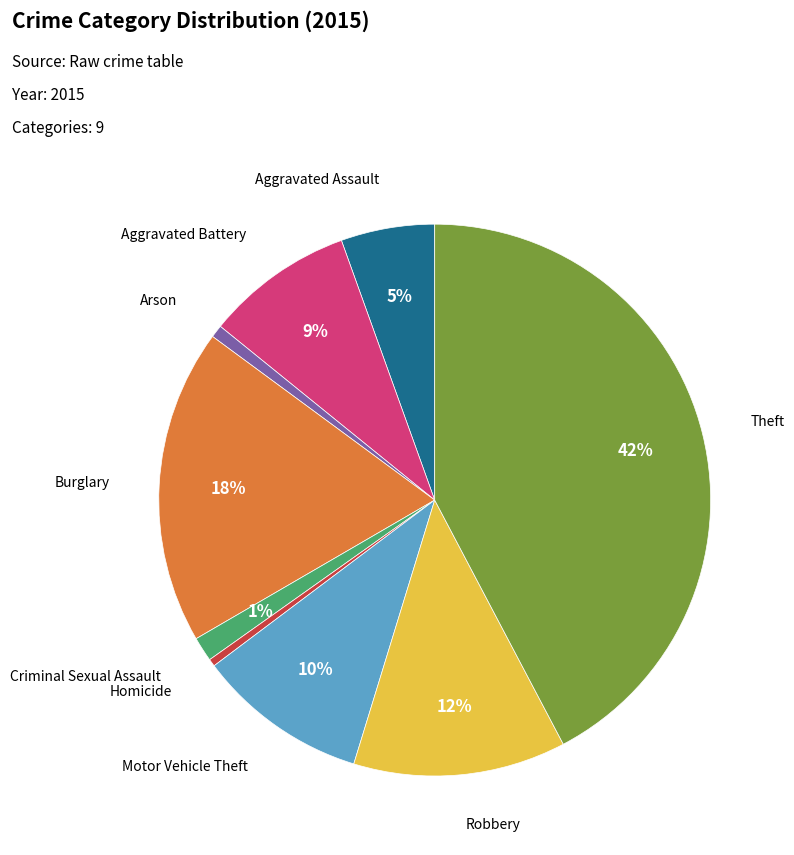

Is there a majority slice in this chart?

No